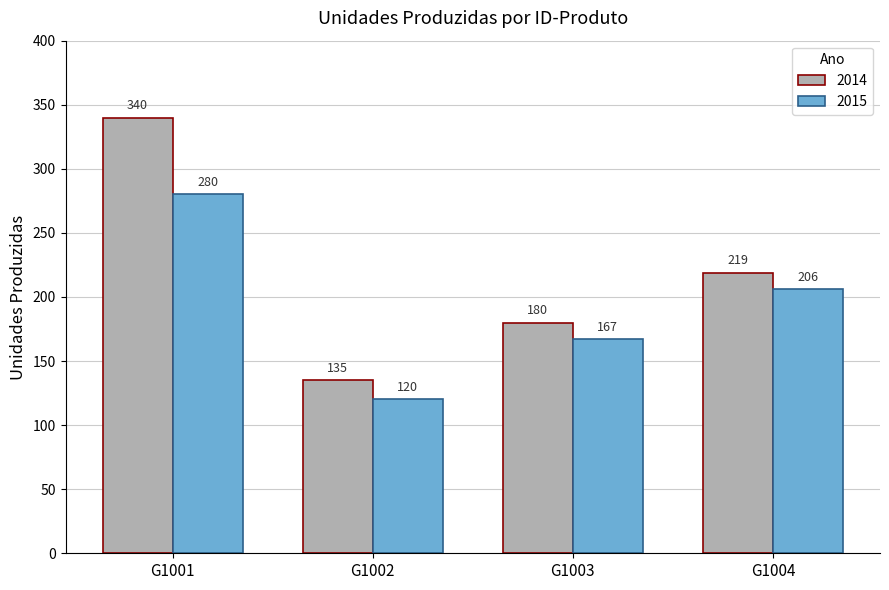

What is the difference between the maximum and second lowest values in the 2014 series?

160